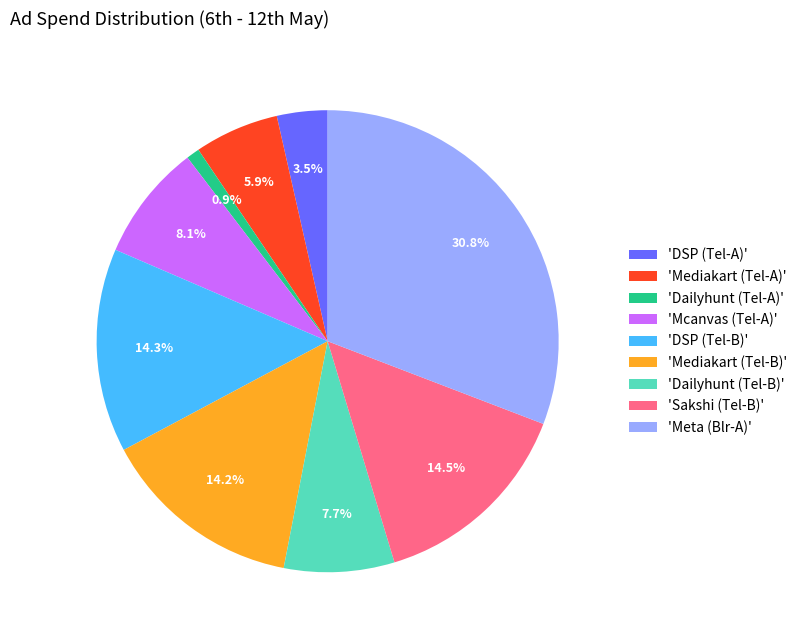

Which slice is the largest?

'Meta (Blr-A)'